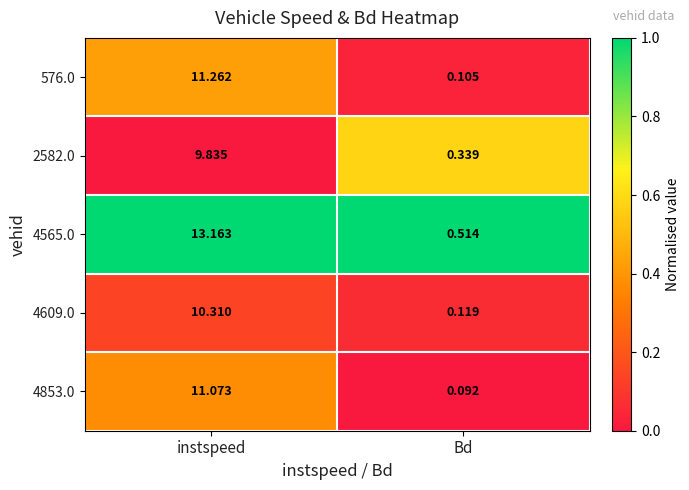

Rank the series by their maximum value, from lowest to highest.

2582.0, 4609.0, 4853.0, 576.0, 4565.0